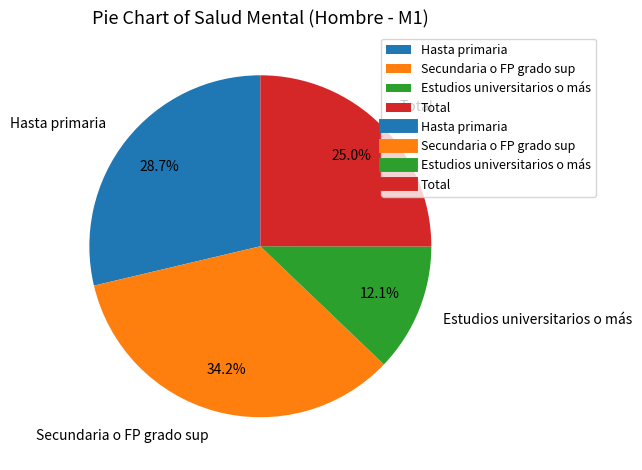

Rank the categories by value from highest to lowest.

Secundaria o FP grado sup, Hasta primaria, Total, Estudios universitarios o más